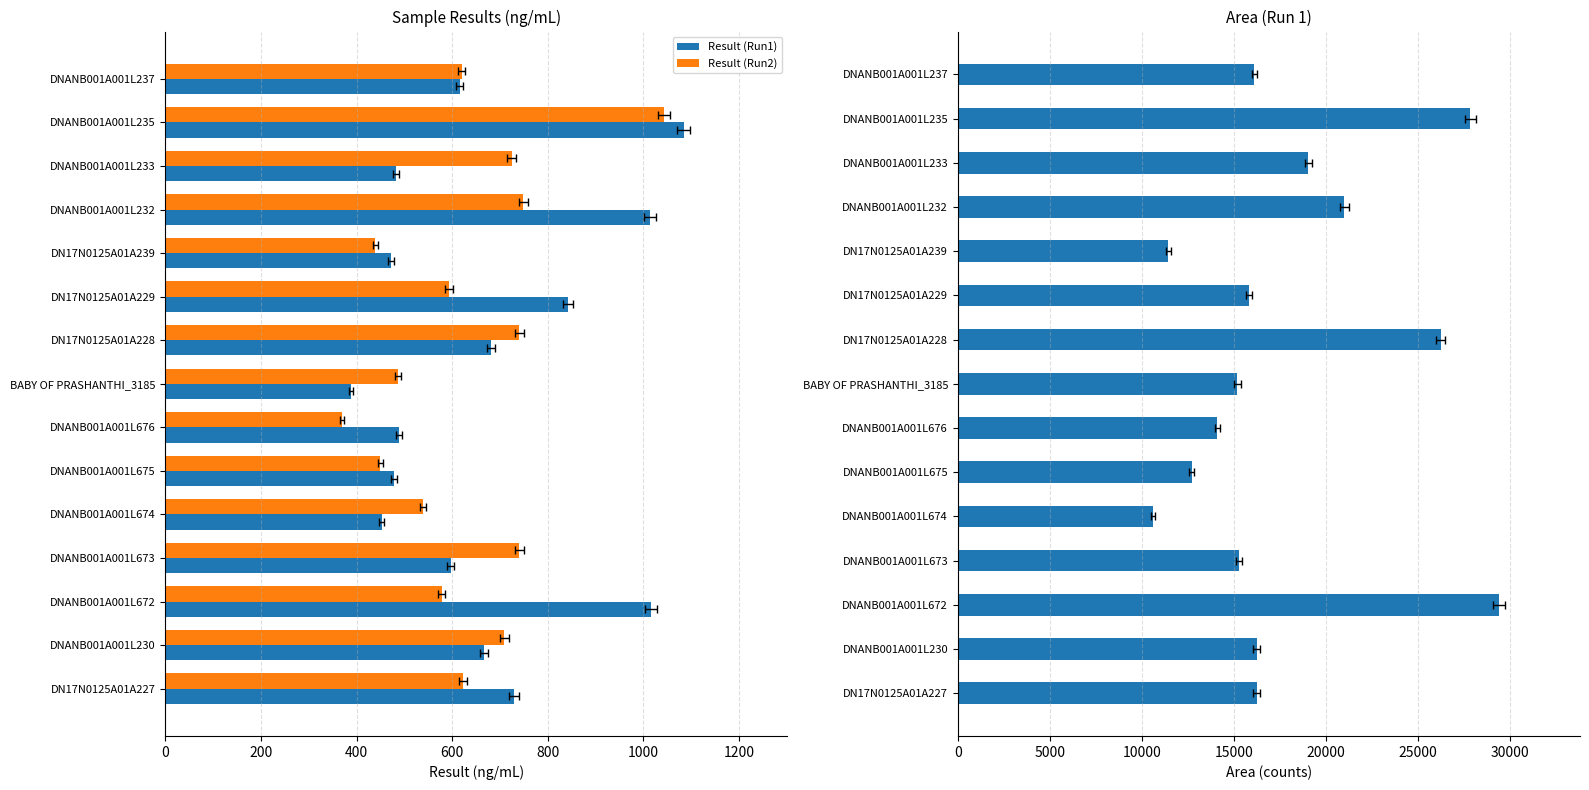

The Result (Run2) series shows 578.2 at DNANB001A001L672. True or false?

True